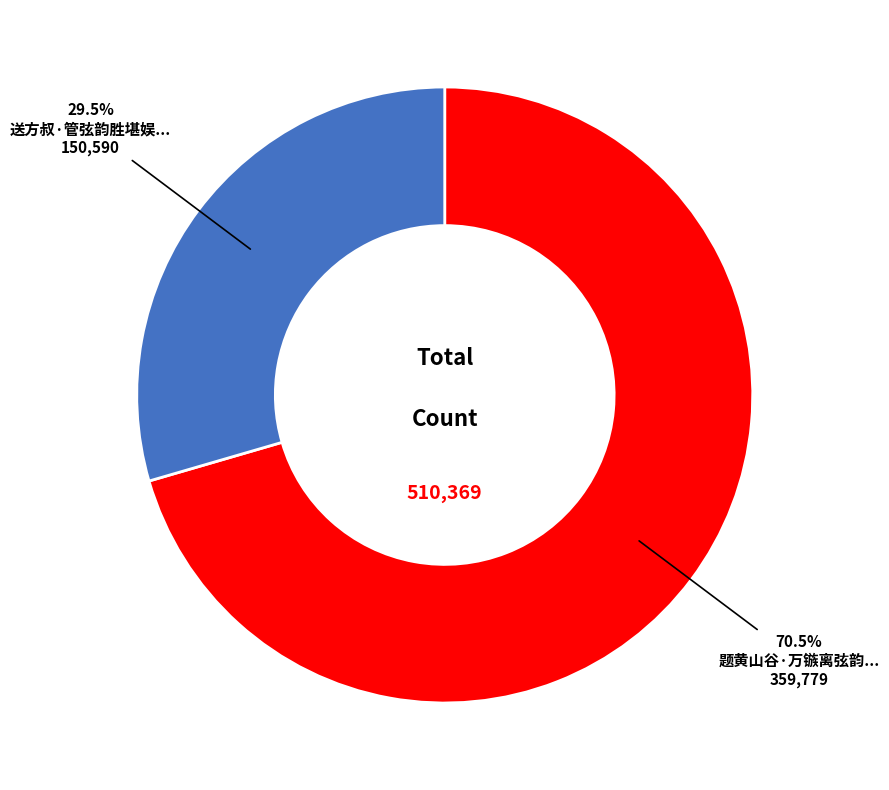

Is there any slice that represents more than half of the pie?

Yes